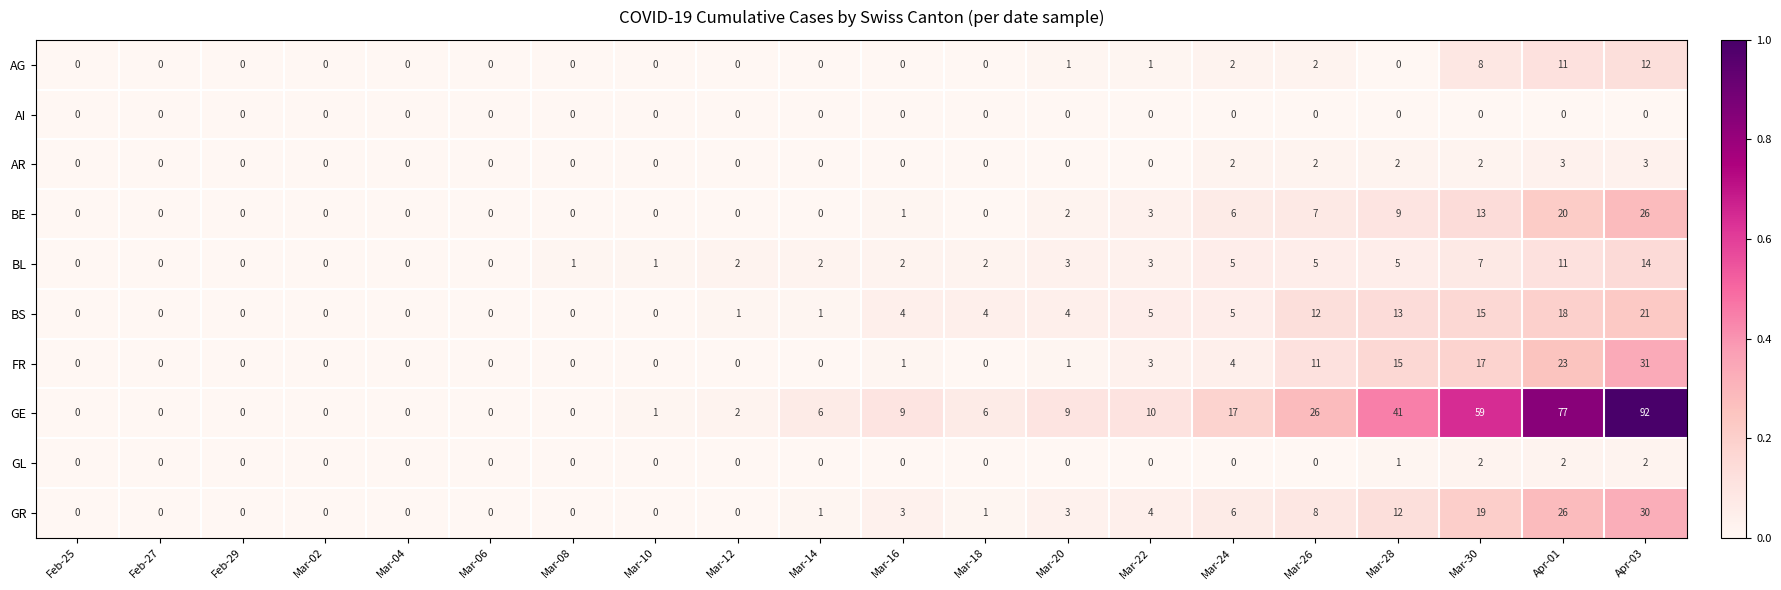

What is the greatest value displayed?

92